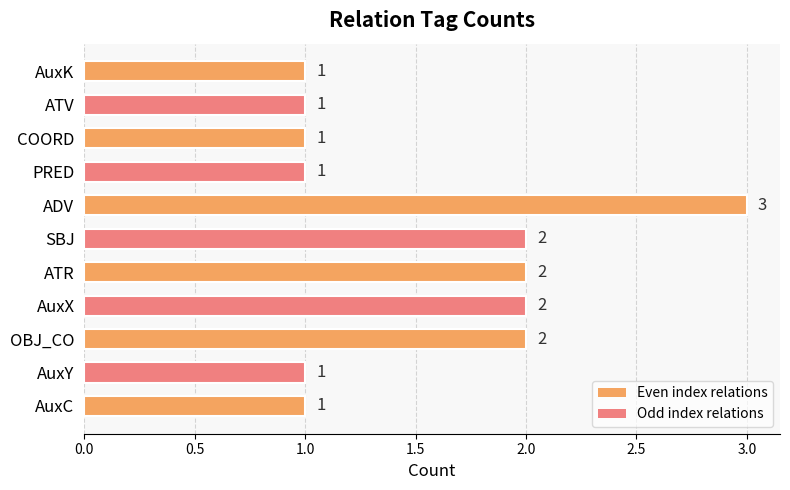

What is the greatest value displayed?

3